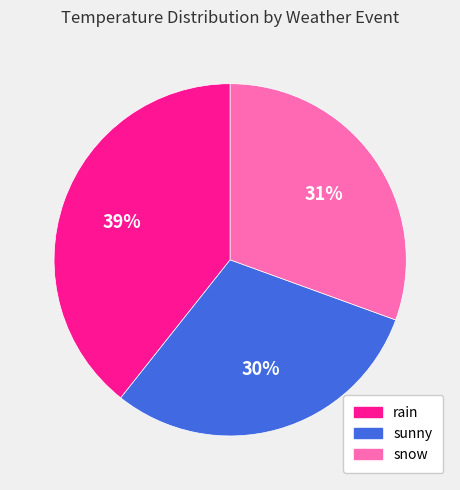

To the nearest percent, what is the difference between the largest and smallest slice percentages?

9%